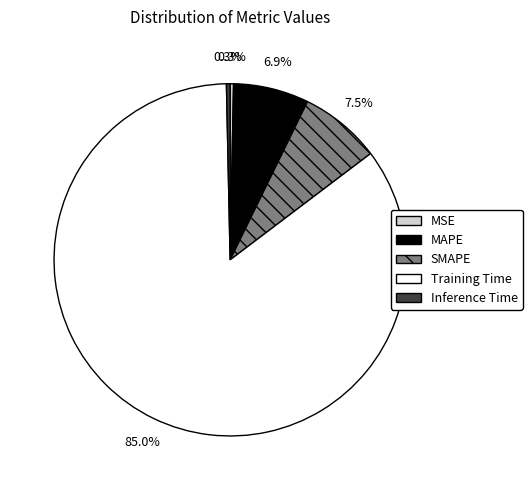

Between Inference Time and SMAPE, which is larger?

SMAPE